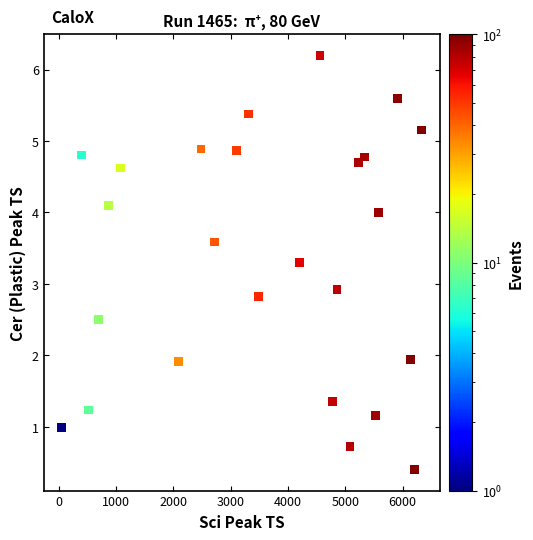

What Y value in the scatter plot is closest to 3?

2.9